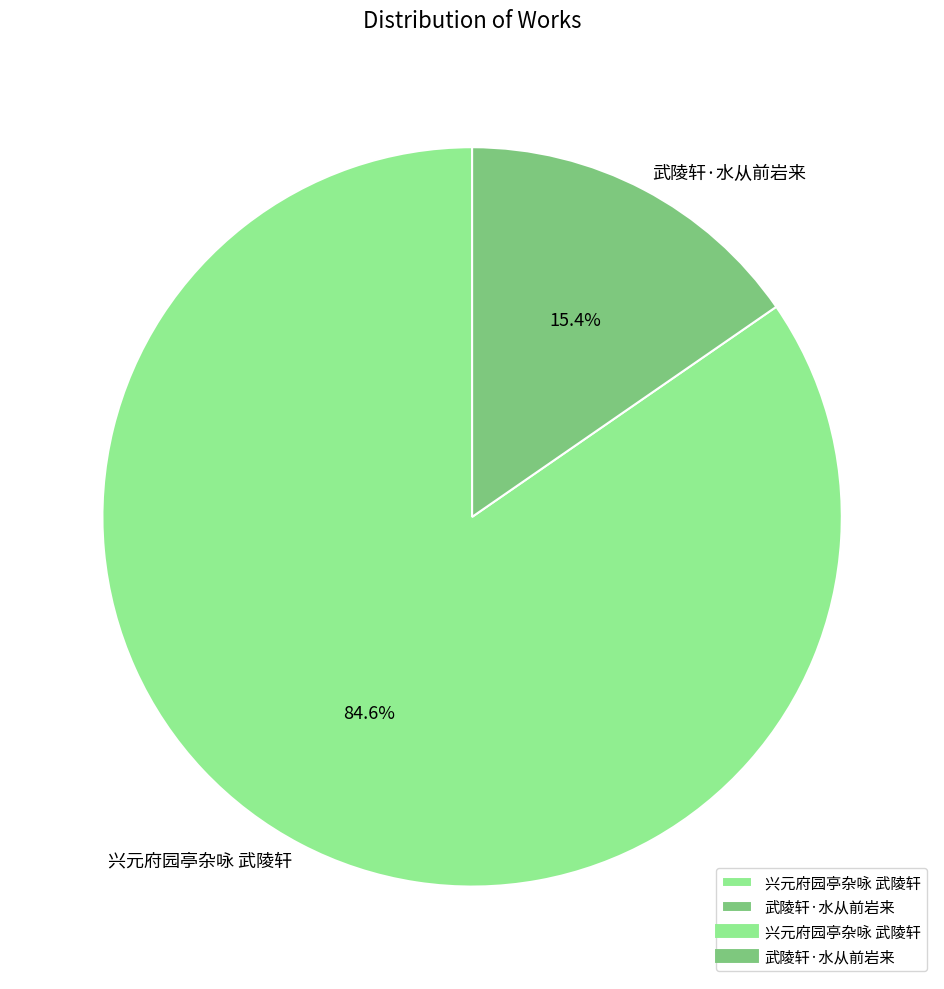

Is it true that 武陵轩·水从前岩来 is 15% of the pie?

True